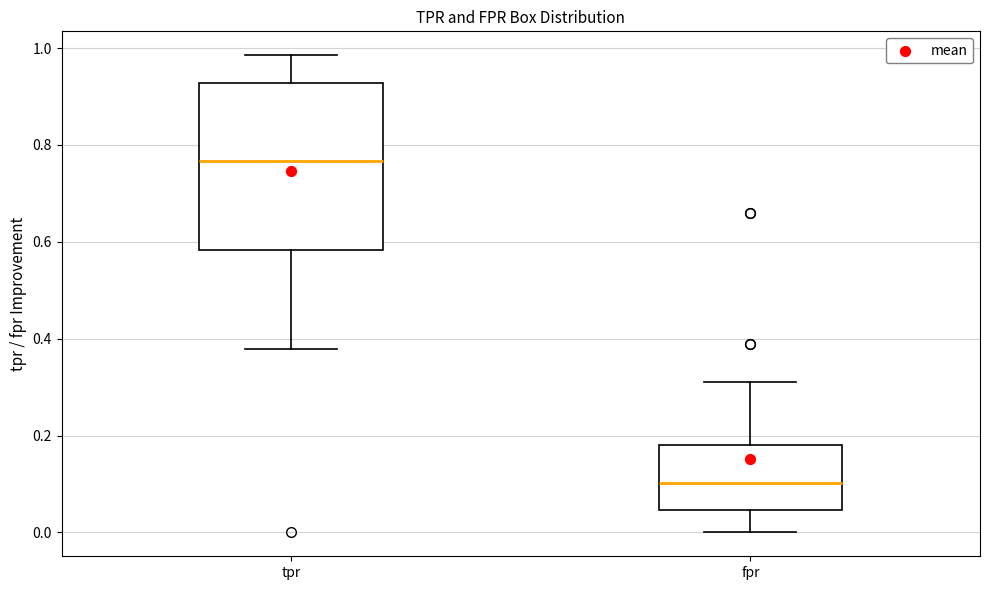

Which box has the lowest median line?

fpr